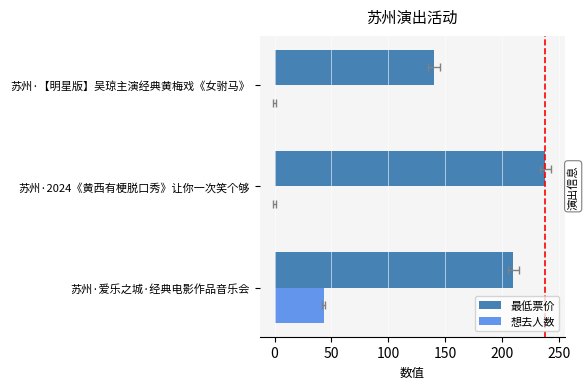

List the series in order of their peak value, lowest first.

想去人数, 最低票价